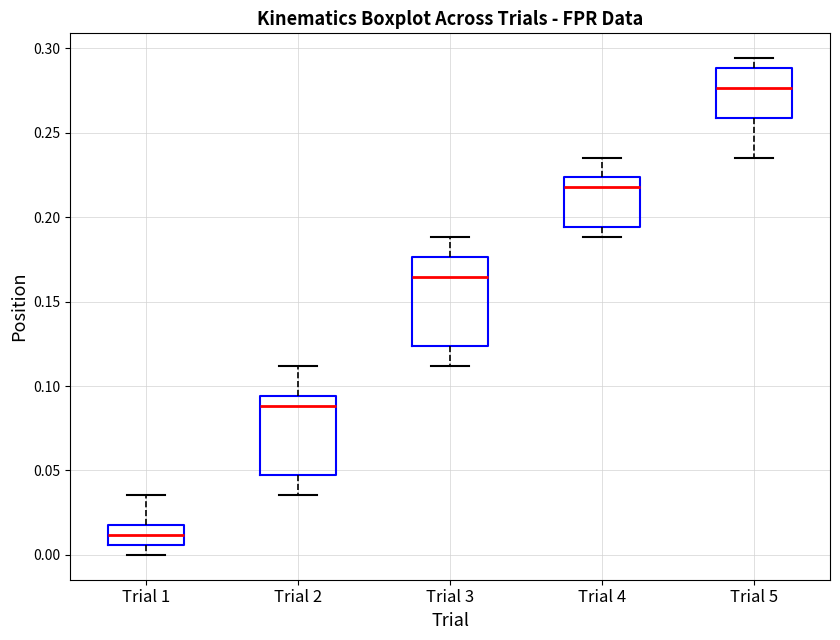

Where is the lower edge of the box for Trial 2 on the y-axis? The values are not printed on the chart, so give them approximately, as read against the axis.

0.045